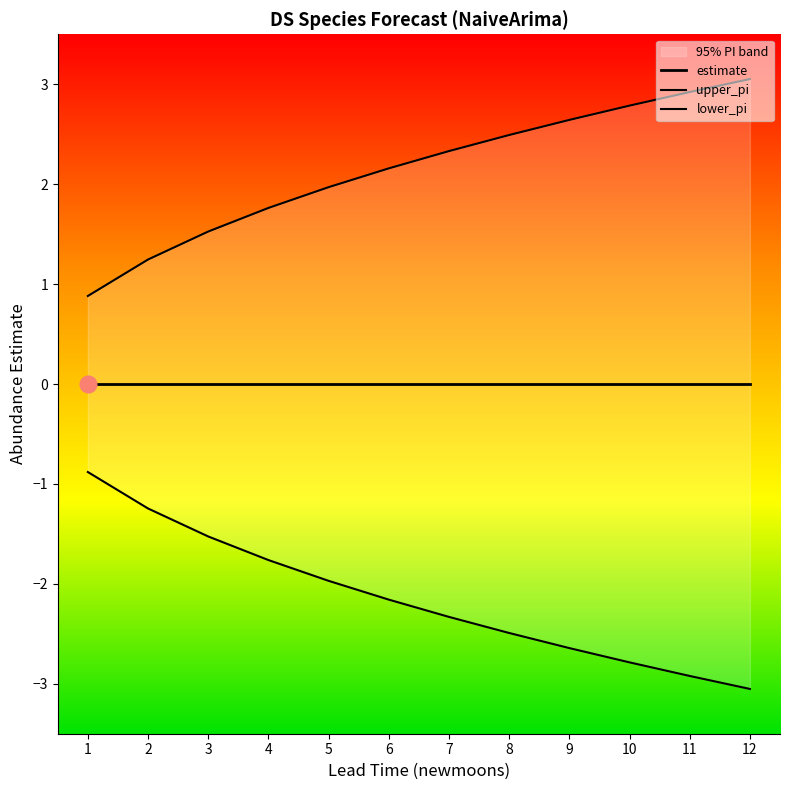

Which label corresponds to the smallest value in the chart?

12